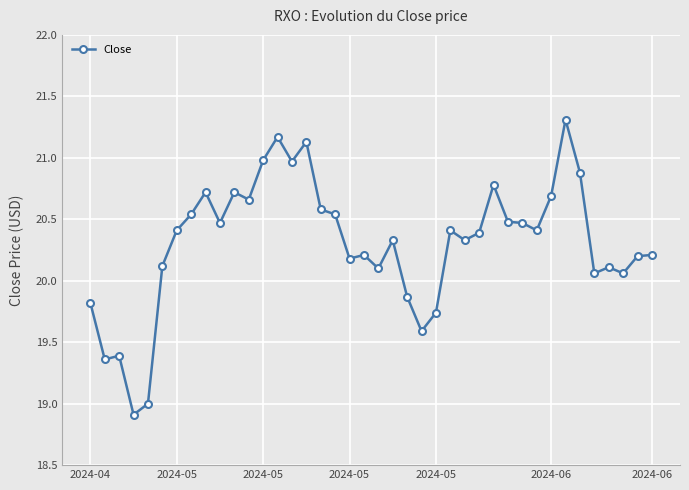

What is the difference between the maximum and minimum values?

2.4